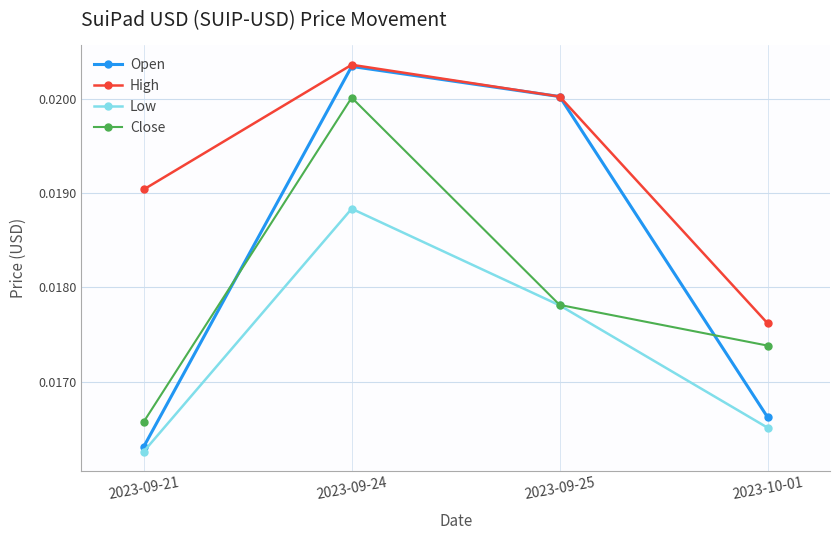

True or false: High has more than 2 points higher than both neighbors.

False